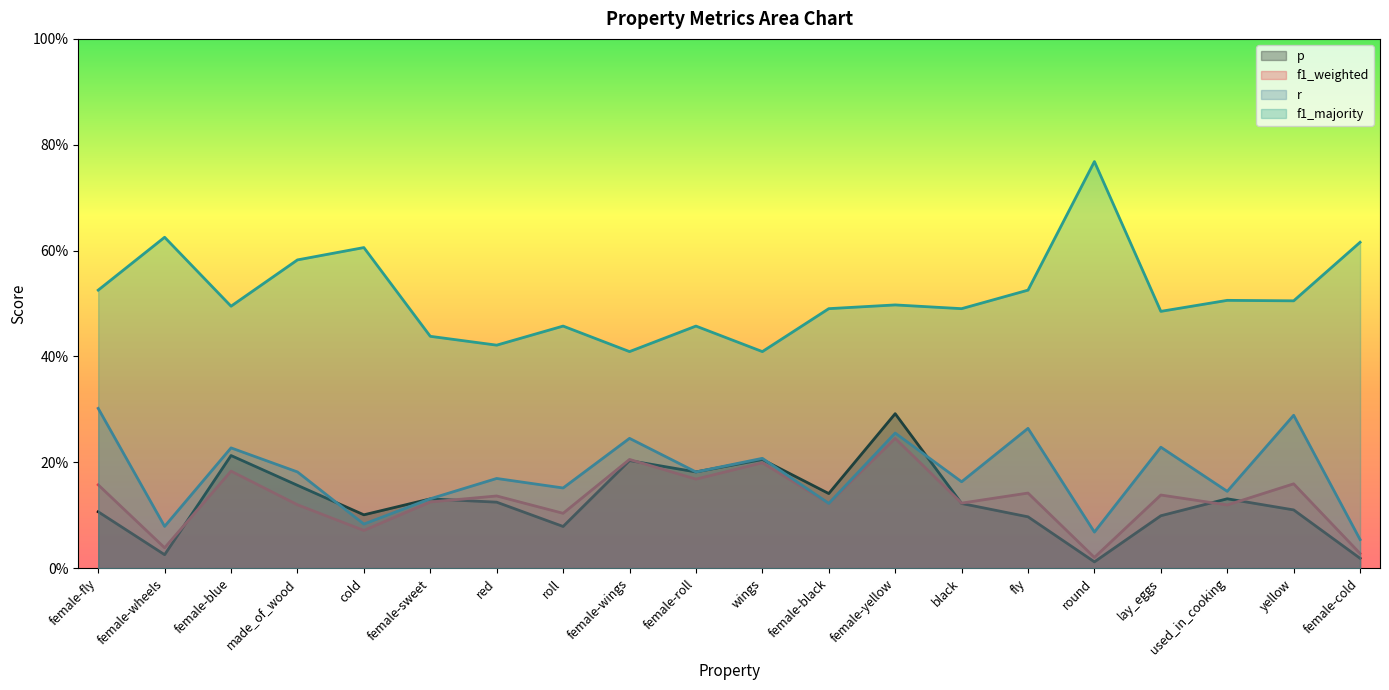

Reading left to right, list all the values displayed in this chart.

p: female-fly=0.1	female-wheels=0.0	female-blue=0.2	made_of_wood=0.2	cold=0.1	female-sweet=0.1	red=0.1	roll=0.1	female-wings=0.2	female-roll=0.2	wings=0.2	female-black=0.1	female-yellow=0.3	black=0.1	fly=0.1	round=0.0	lay_eggs=0.1	used_in_cooking=0.1	yellow=0.1	female-cold=0.0
f1_weighted: female-fly=0.2	female-wheels=0.0	female-blue=0.2	made_of_wood=0.1	cold=0.1	female-sweet=0.1	red=0.1	roll=0.1	female-wings=0.2	female-roll=0.2	wings=0.2	female-black=0.1	female-yellow=0.2	black=0.1	fly=0.1	round=0.0	lay_eggs=0.1	used_in_cooking=0.1	yellow=0.2	female-cold=0.0
r: female-fly=0.3	female-wheels=0.1	female-blue=0.2	made_of_wood=0.2	cold=0.1	female-sweet=0.1	red=0.2	roll=0.2	female-wings=0.2	female-roll=0.2	wings=0.2	female-black=0.1	female-yellow=0.3	black=0.2	fly=0.3	round=0.1	lay_eggs=0.2	used_in_cooking=0.1	yellow=0.3	female-cold=0.1
f1_majority: female-fly=0.5	female-wheels=0.6	female-blue=0.5	made_of_wood=0.6	cold=0.6	female-sweet=0.4	red=0.4	roll=0.5	female-wings=0.4	female-roll=0.5	wings=0.4	female-black=0.5	female-yellow=0.5	black=0.5	fly=0.5	round=0.8	lay_eggs=0.5	used_in_cooking=0.5	yellow=0.5	female-cold=0.6